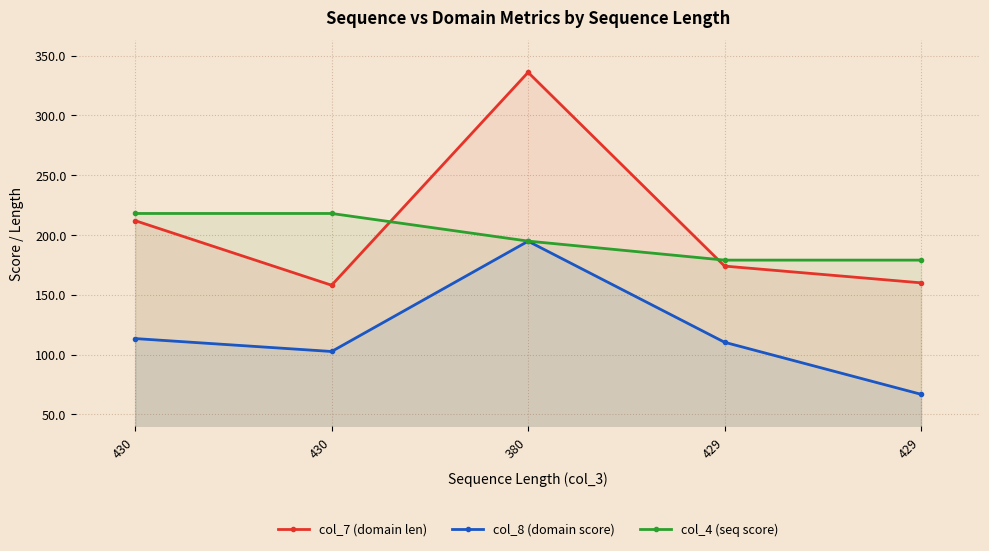

At which category is the sum across all series the highest?

380